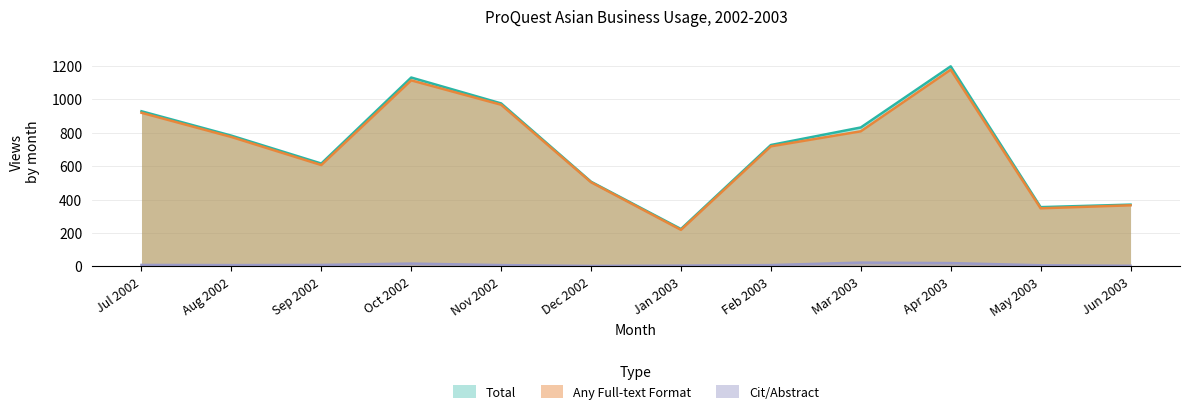

Is the value of Cit/Abstract at May 2003 greater than the value of Total at Oct 2002?

No